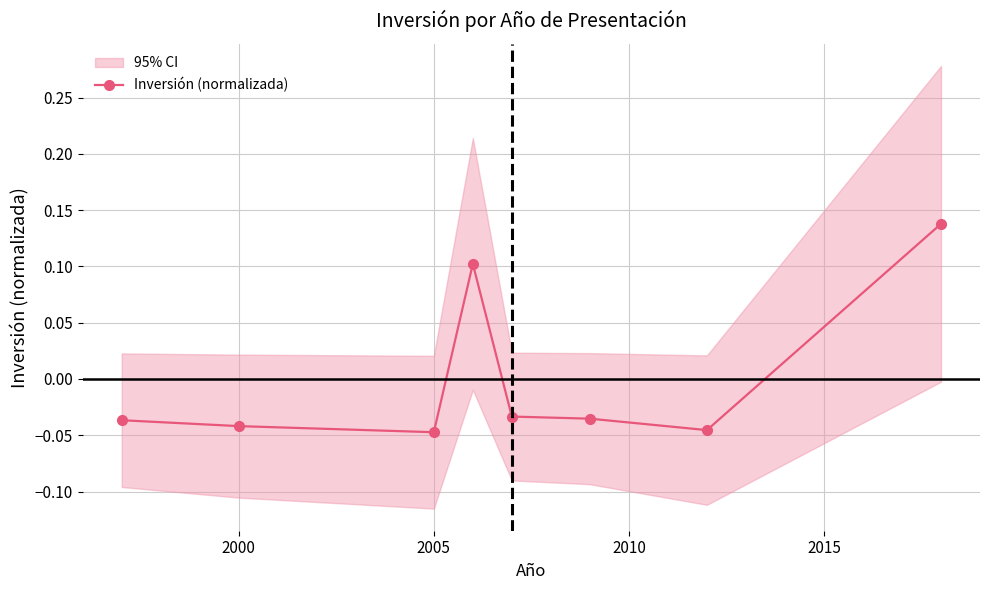

Reading left to right, extract all data points from this chart.

-0.0	-0.0	-0.0	0.1	-0.0	-0.0	-0.0	0.1